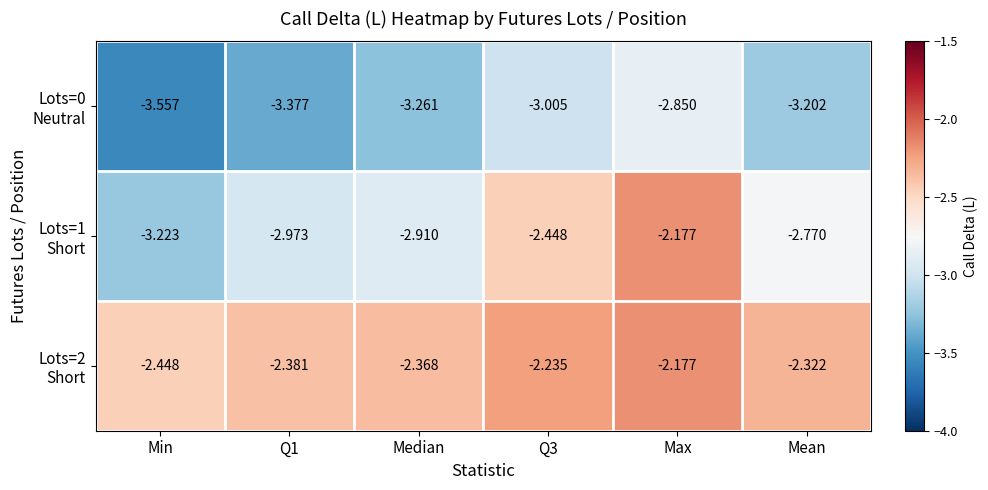

At which category does the chart reach its minimum across all series?

Min